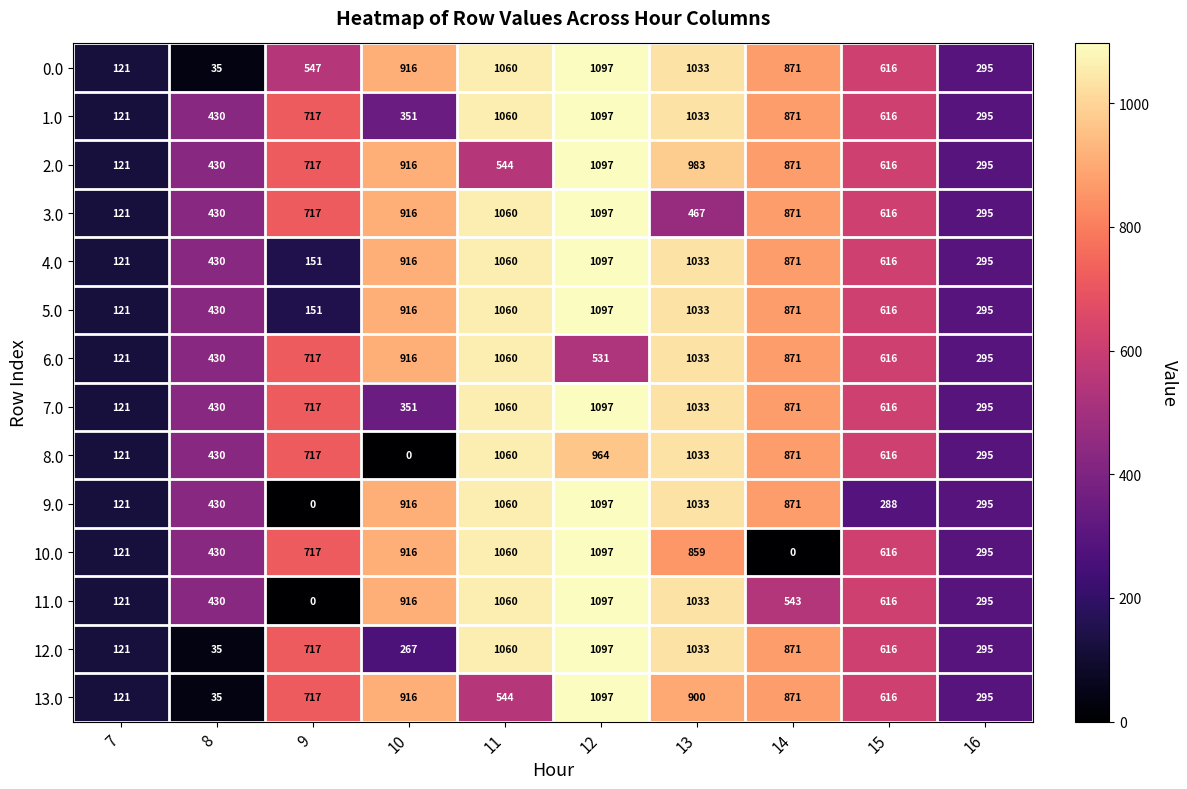

What is the difference between the highest and lowest values at 12?

566